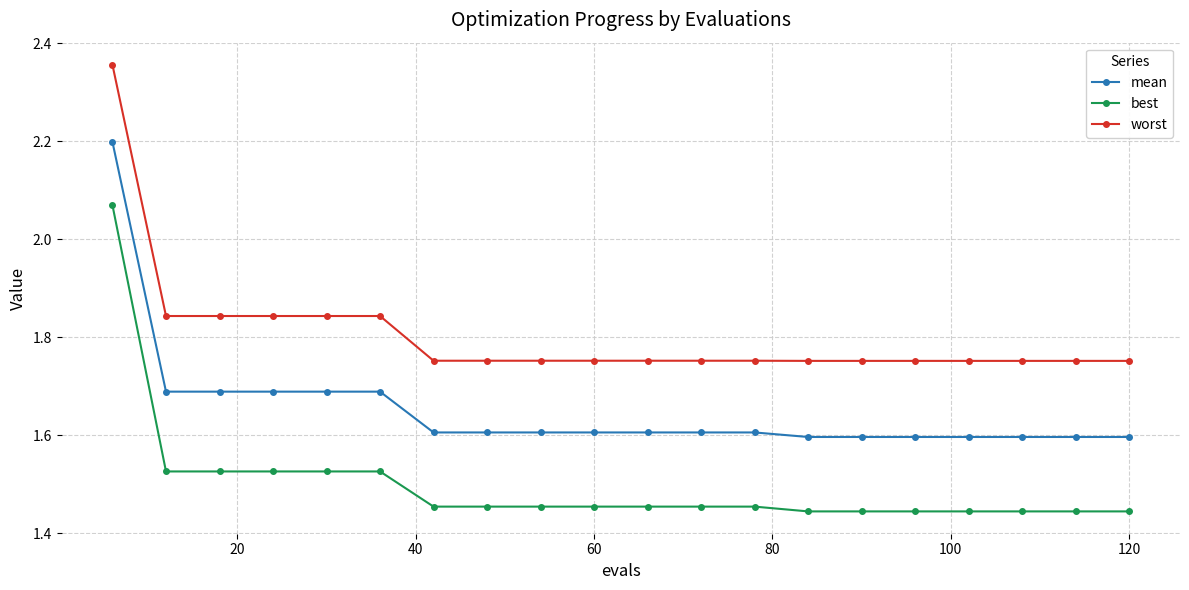

Which series has the largest range (max minus min)?

best